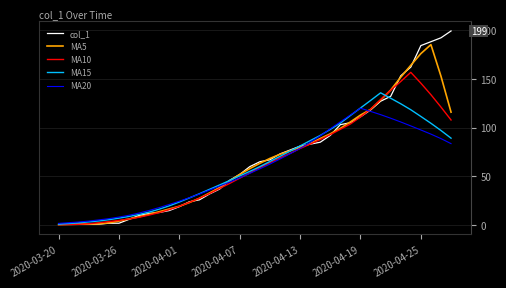

Which series has the widest spread of values?

col_1